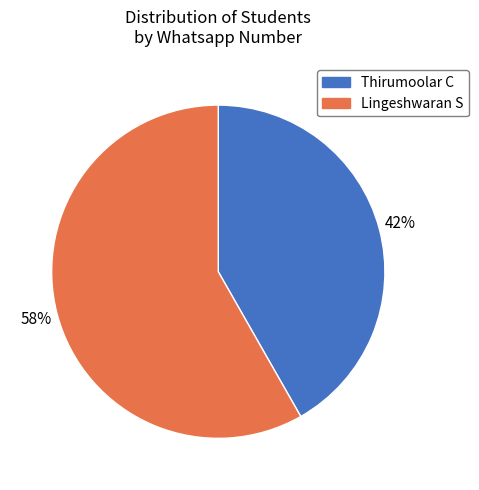

Is it true that Thirumoolar C is 42% of the pie?

True